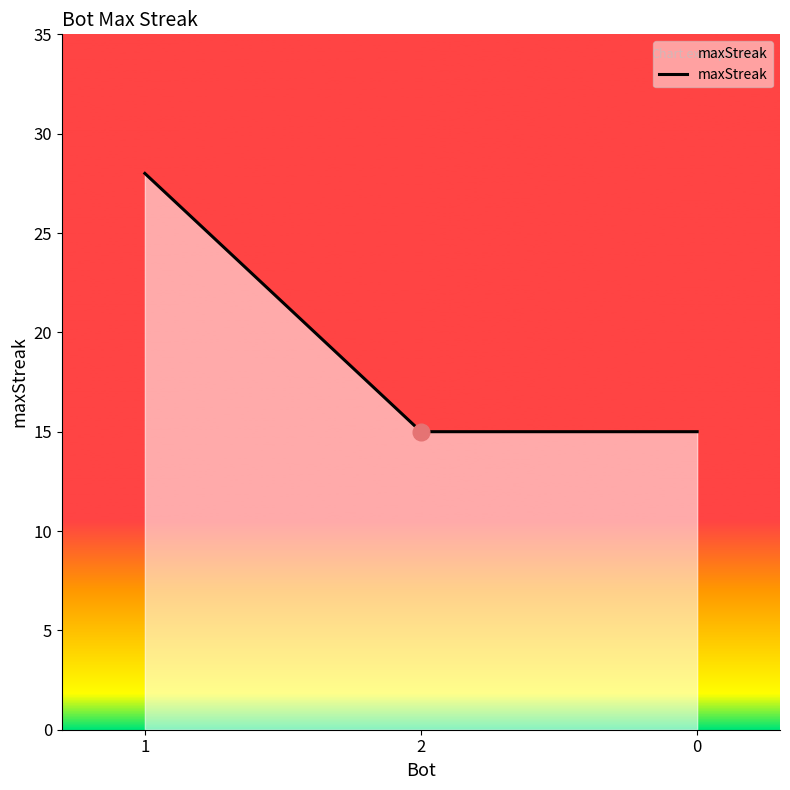

What is the average value?

19